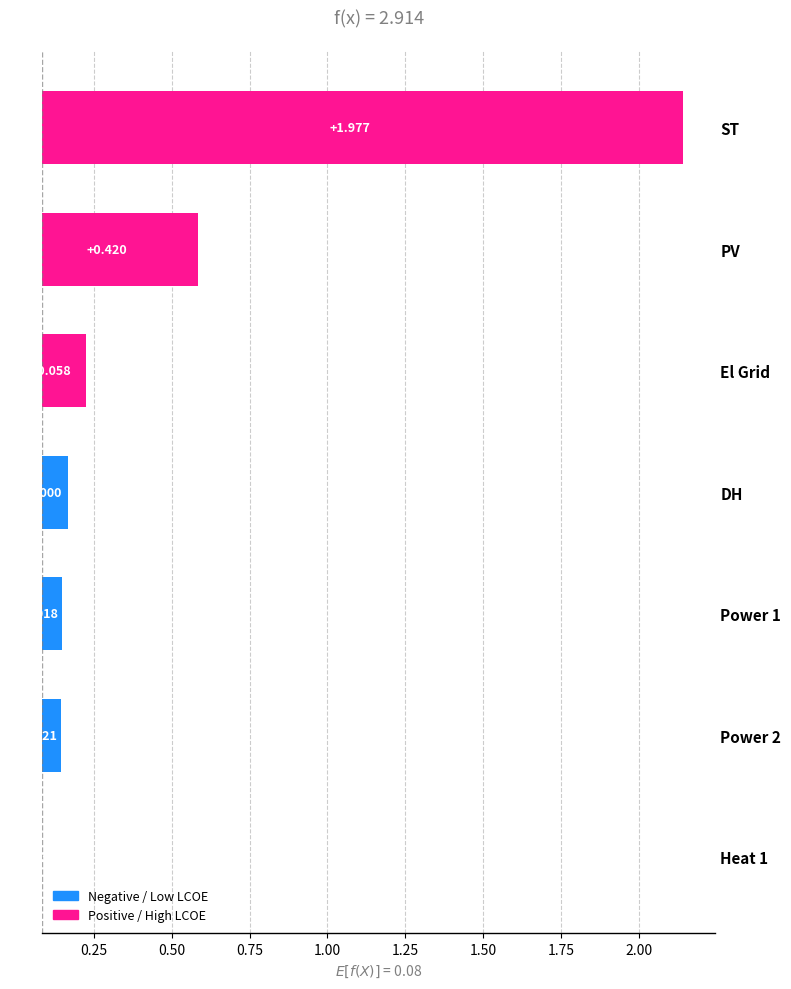

Count the number of categories in the chart.

7